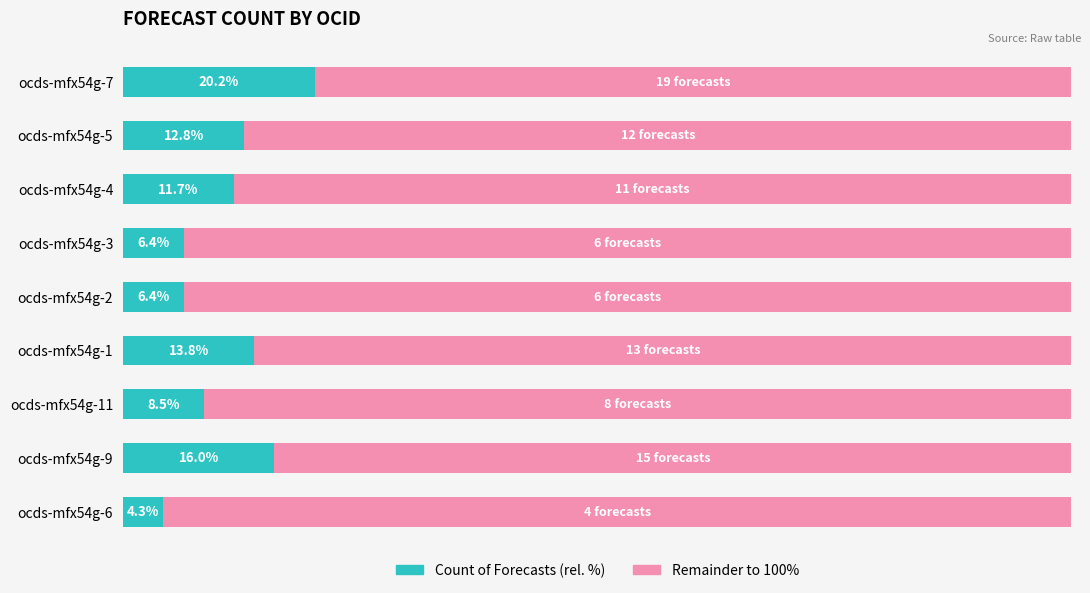

How many bars are there in each group?

2